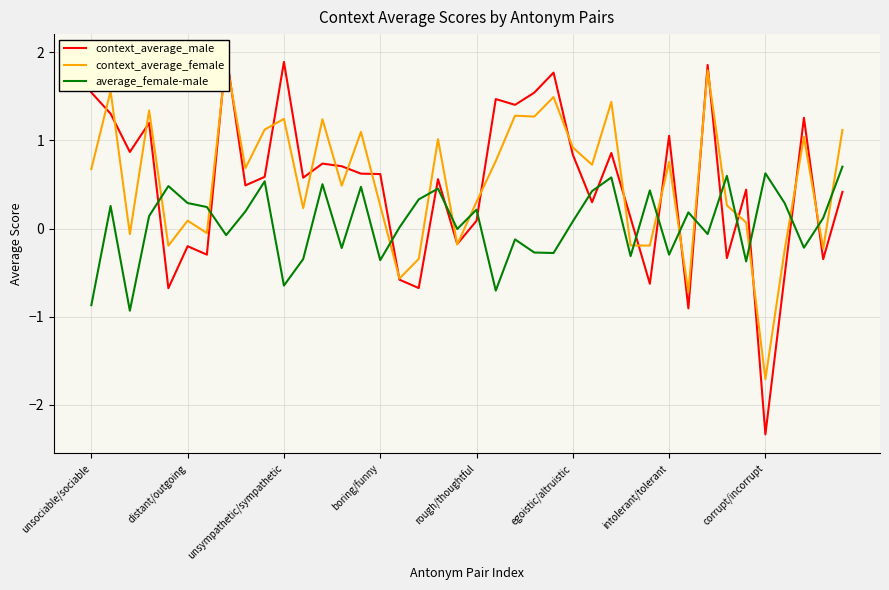

The value of average_female-male at 19 is -0.0. True or false?

True